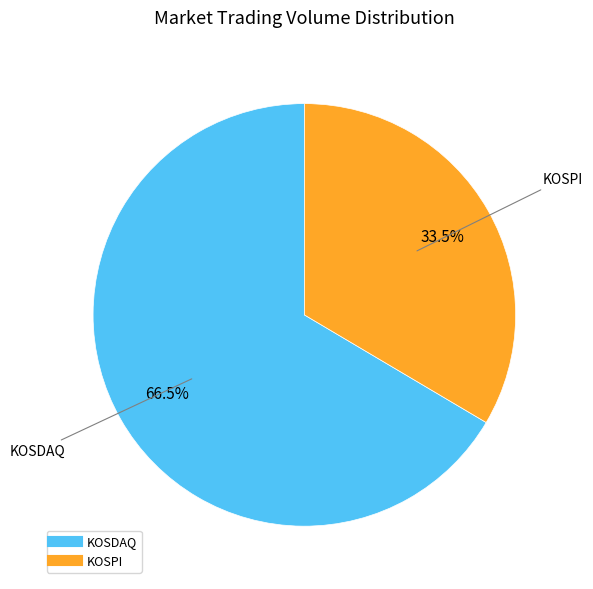

Combined, do KOSDAQ and KOSPI account for over 50%?

Yes